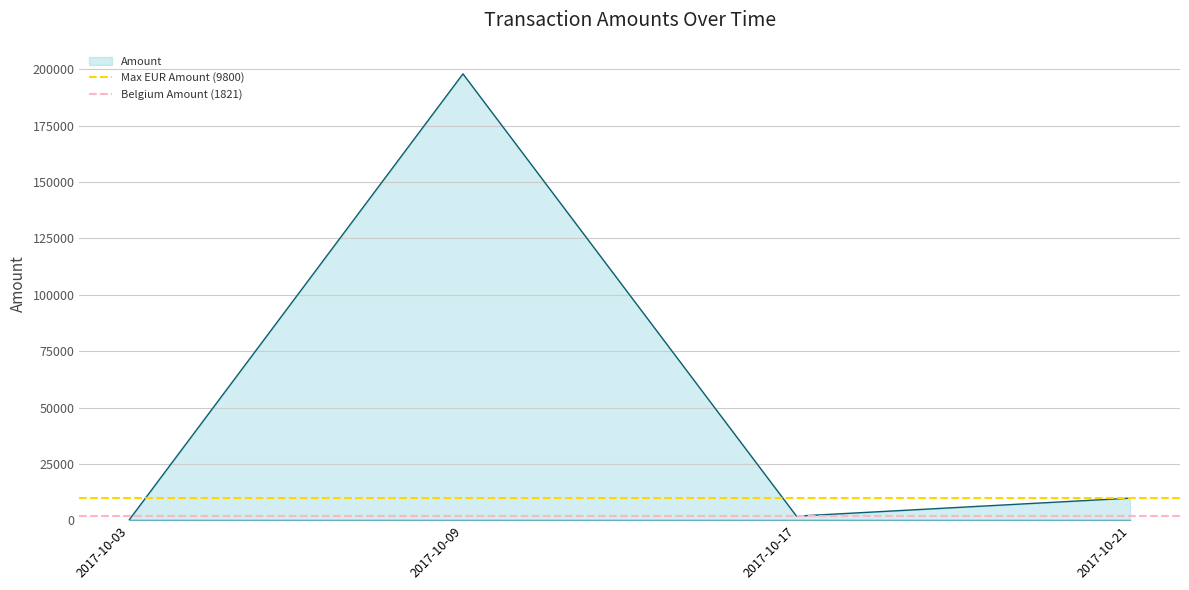

What is the highest value of the Amount series?

198000